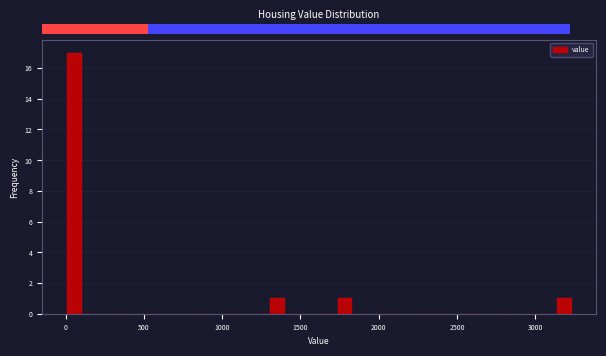

Read against the x-axis, roughly where is the centre of the tallest bar?

50